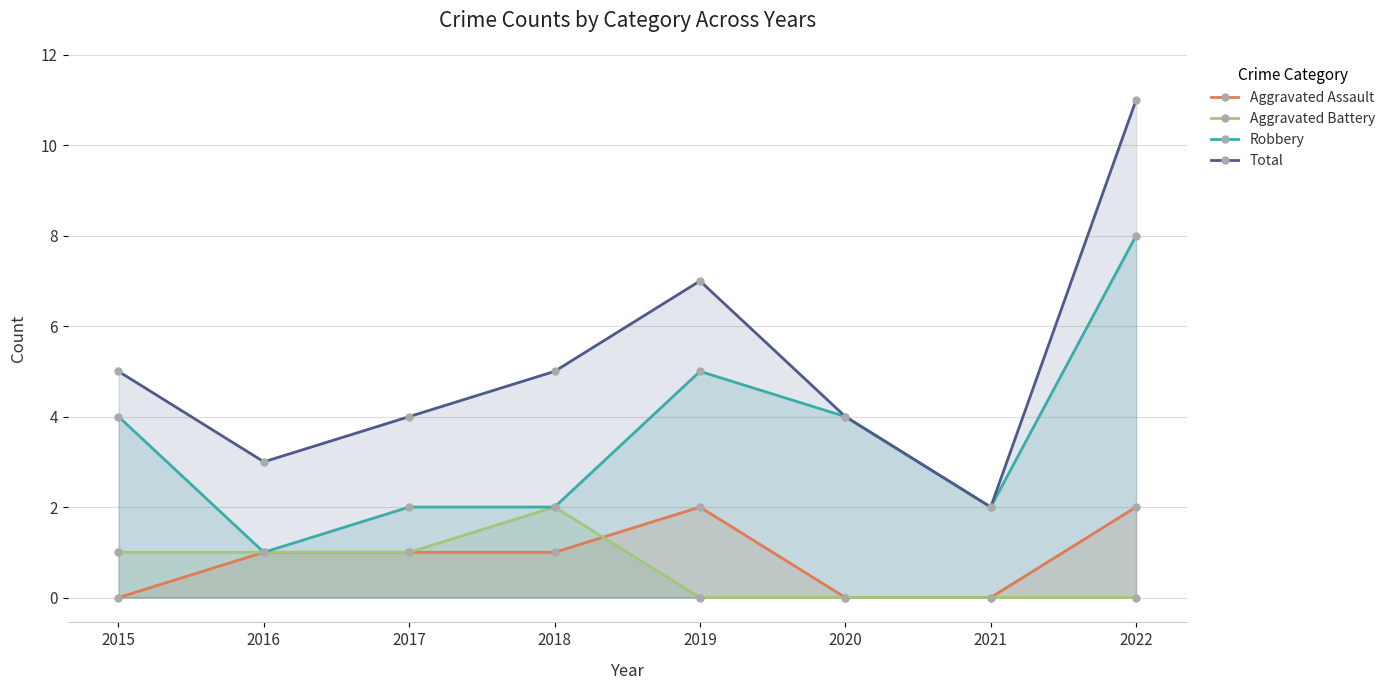

The Robbery series shows 1 at 2018. True or false?

False